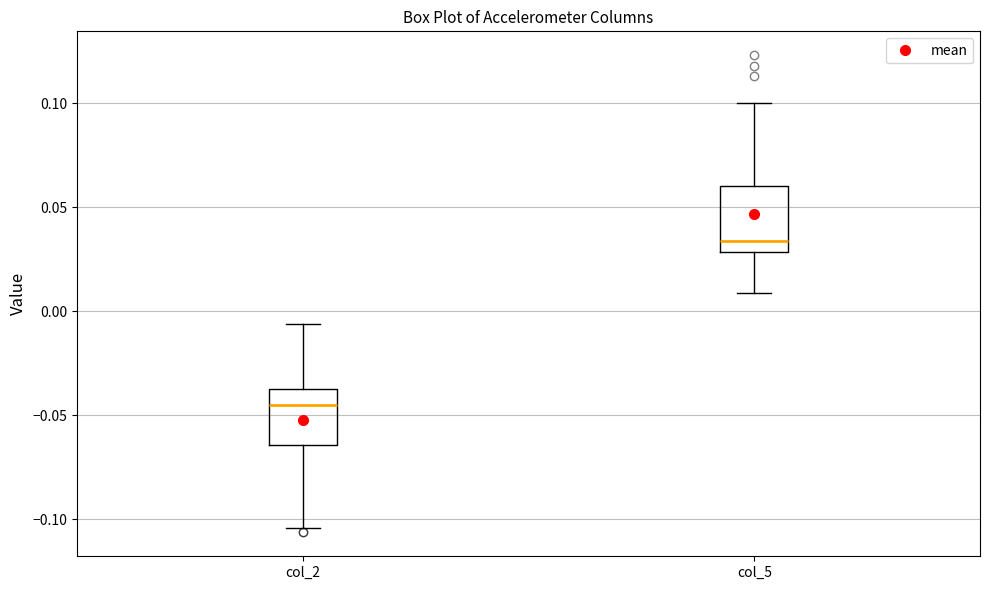

Reading left to right, transcribe this box plot: for each box, give where its median line is, the range the box spans, and where its two whiskers end, as read against the y-axis. The values are not printed on the chart, so give them approximately, as read against the axis.

col_2: median -0.045, box -0.065 to -0.040, whiskers -0.105 to -0.005
col_5: median 0.035, box 0.030 to 0.060, whiskers 0.010 to 0.100